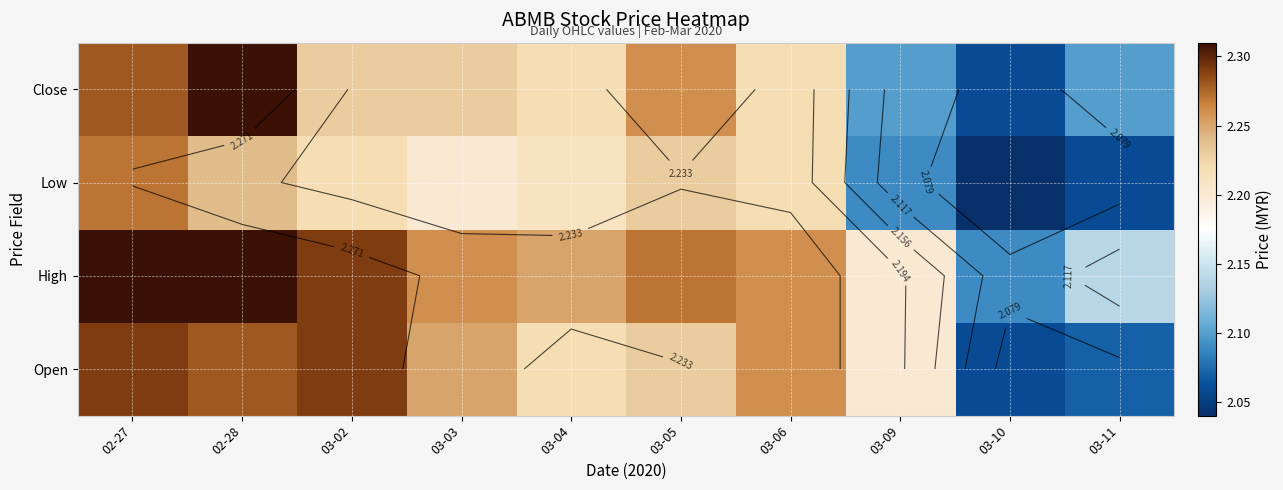

Which category has the highest value across all series?

02-27